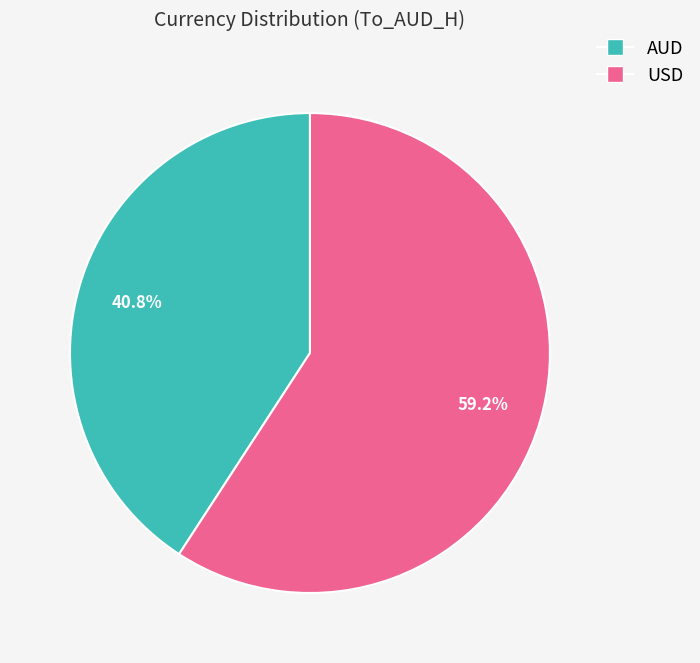

What percentage is the AUD slice, to the nearest percent?

41%